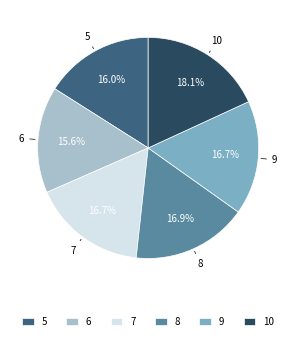

What is the largest slice in the pie chart?

10